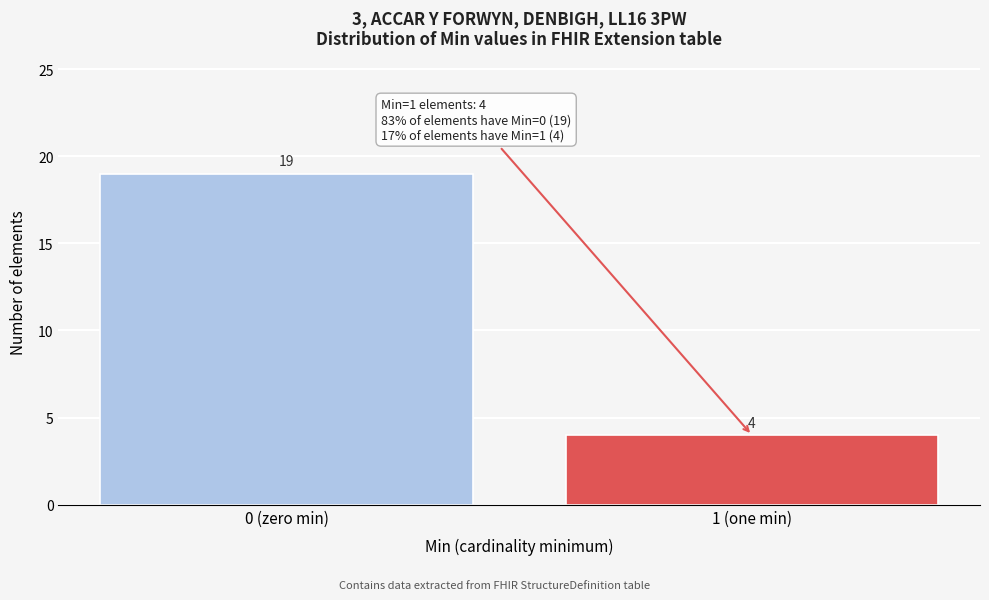

Reading left to right, what are all the values shown in this chart?

0 (zero min)=19	1 (one min)=4